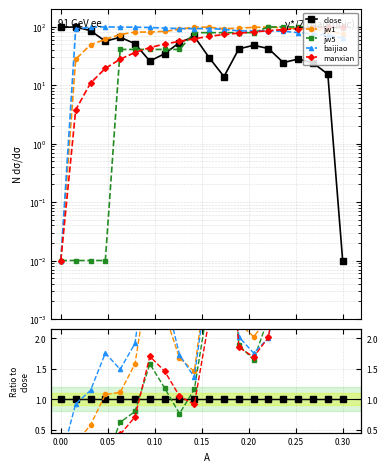

The close series shows 1.0 at 0.30. True or false?

True